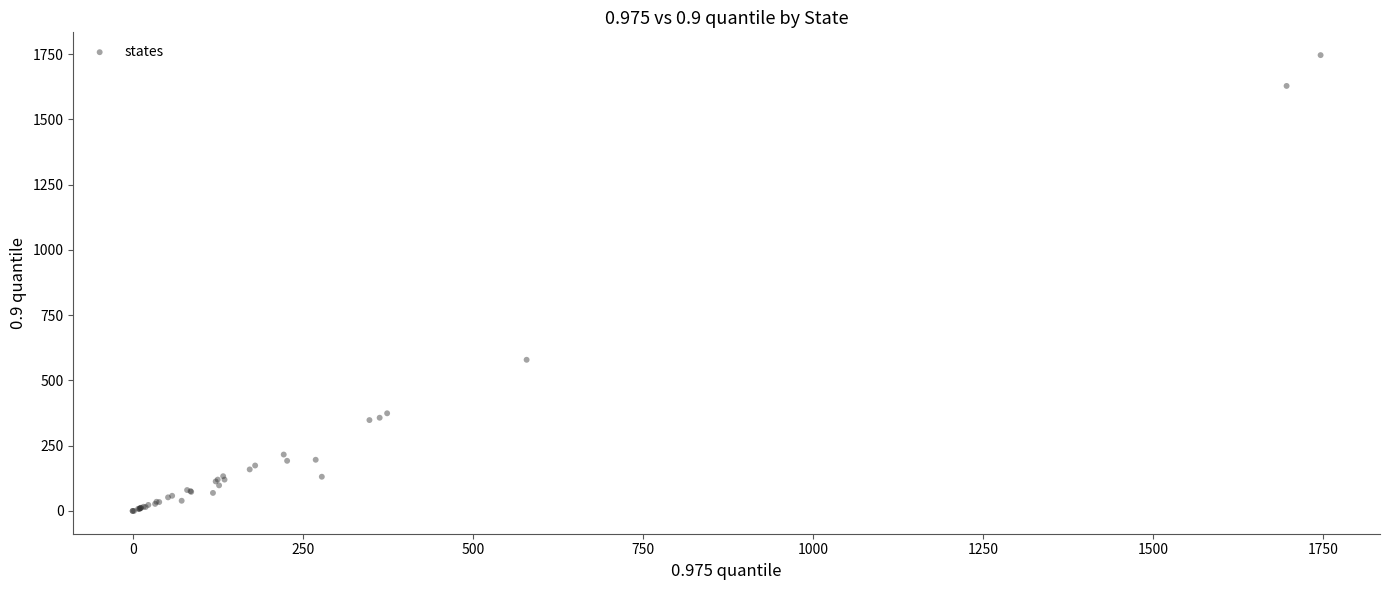

What Y value in the scatter plot is closest to 873?

579